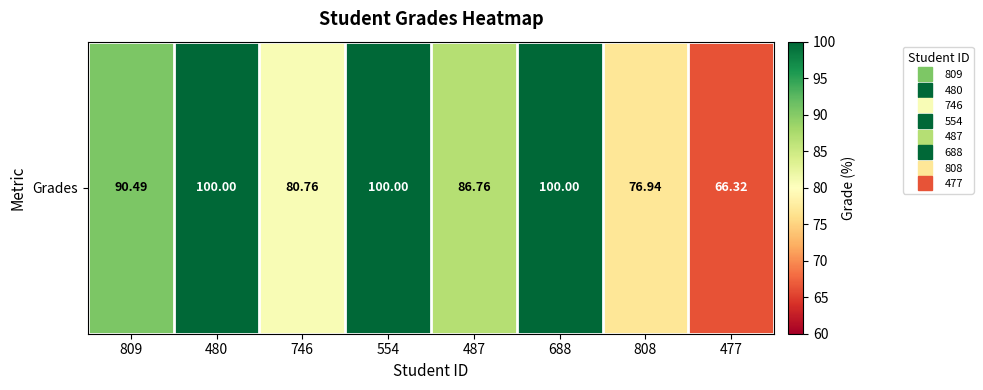

How many distinct data groups are displayed?

1